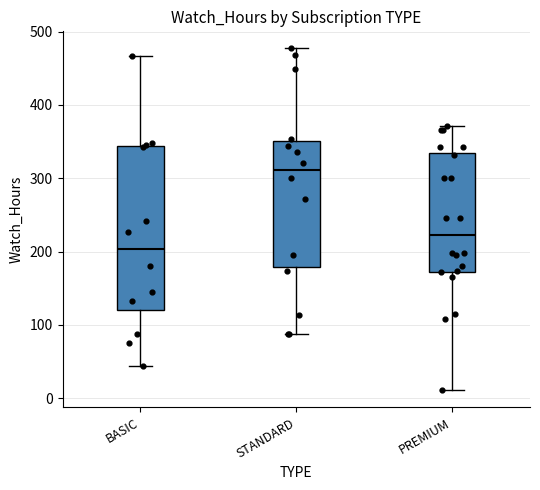

Reading left to right, read every box against the y-axis: the position of its median line, the range the box covers, and the ends of its whiskers. The values are not printed on the chart, so give them approximately, as read against the axis.

BASIC: median 200, box 120 to 340, whiskers 40 to 470
STANDARD: median 310, box 180 to 350, whiskers 90 to 480
PREMIUM: median 220, box 170 to 330, whiskers 10 to 370